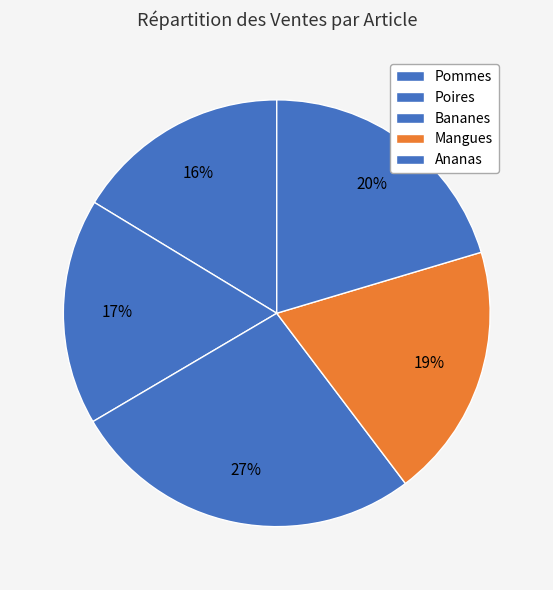

Is it true that Bananes is 27% of the pie?

True